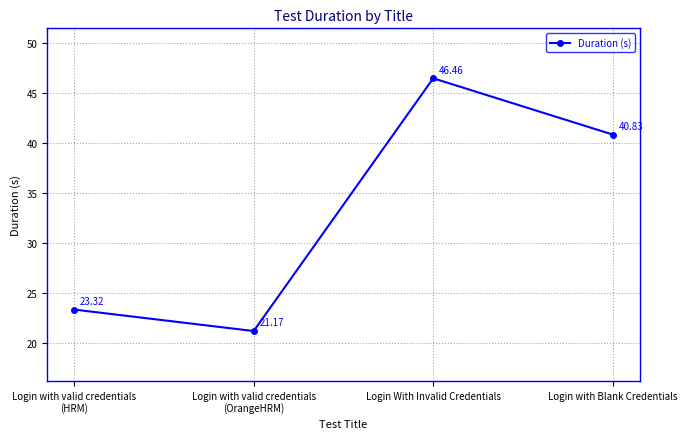

Does the chart display data point markers on the line(s)?

Yes